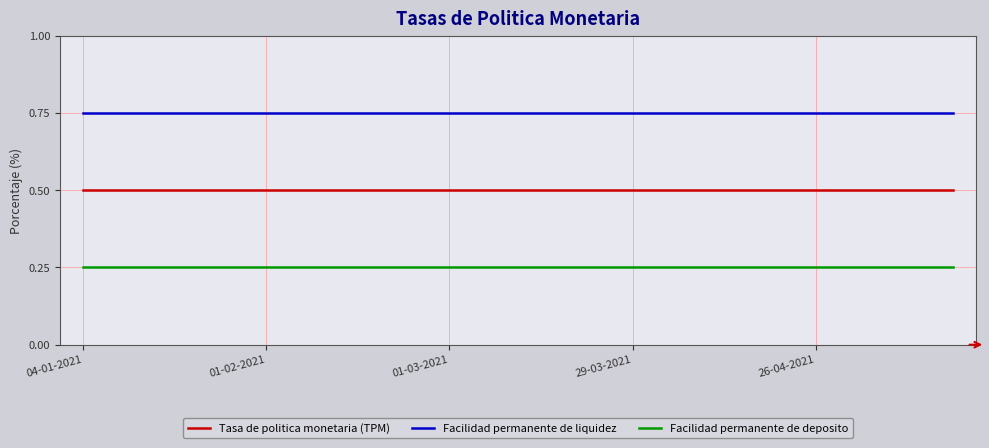

True or false: Facilidad permanente de deposito and Tasa de politica monetaria (TPM) cross at least once.

False